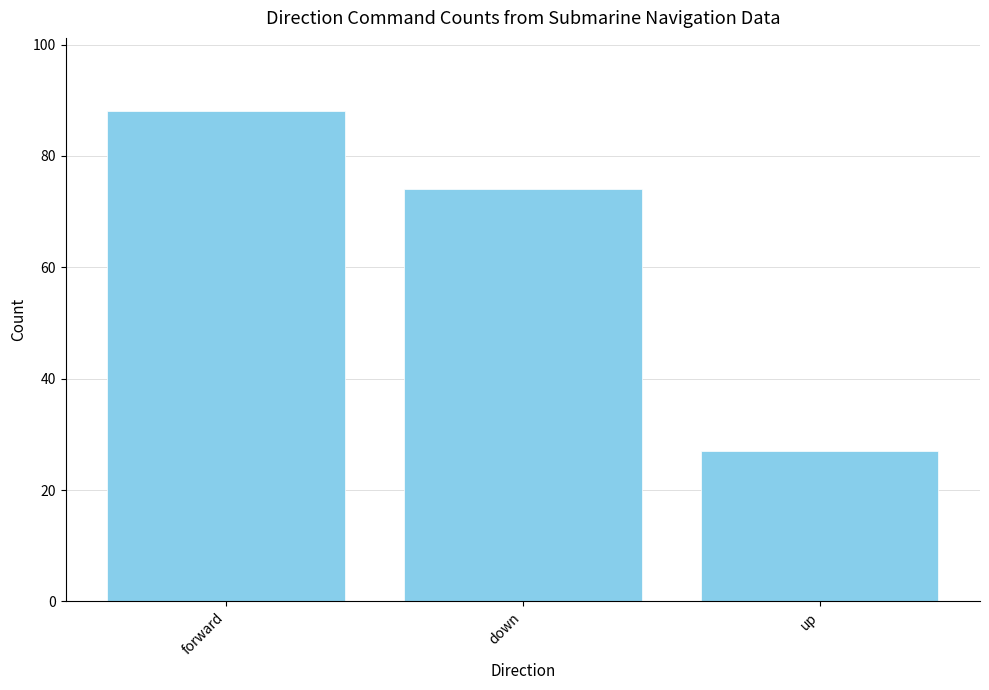

Reading right to left, transcribe all the data shown in this chart.

27	74	88